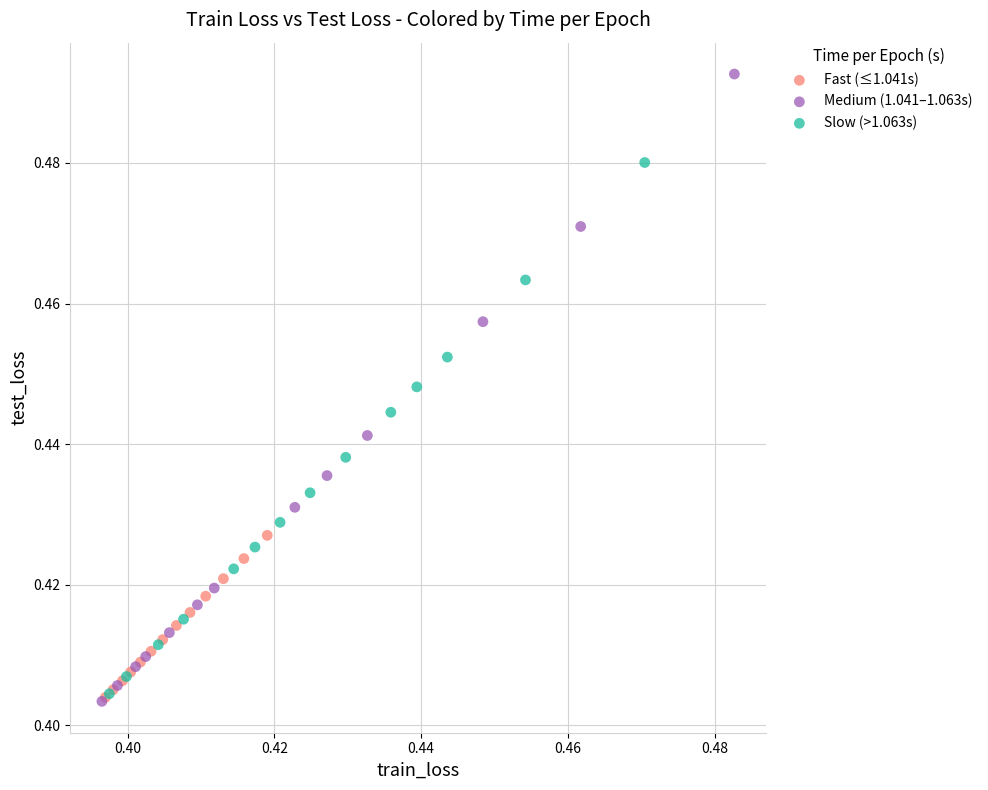

What are all the series names shown in the legend?

Fast (≤1.041s), Medium (1.041–1.063s), Slow (>1.063s)